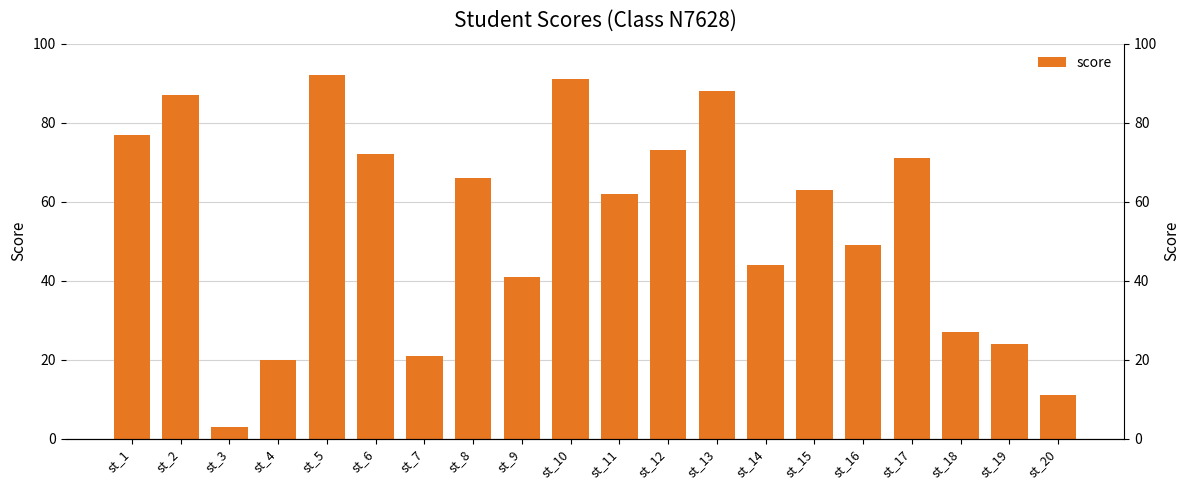

Reading left to right, transcribe all the data shown in this chart.

st_1=77	st_2=87	st_3=3	st_4=20	st_5=92	st_6=72	st_7=21	st_8=66	st_9=41	st_10=91	st_11=62	st_12=73	st_13=88	st_14=44	st_15=63	st_16=49	st_17=71	st_18=27	st_19=24	st_20=11